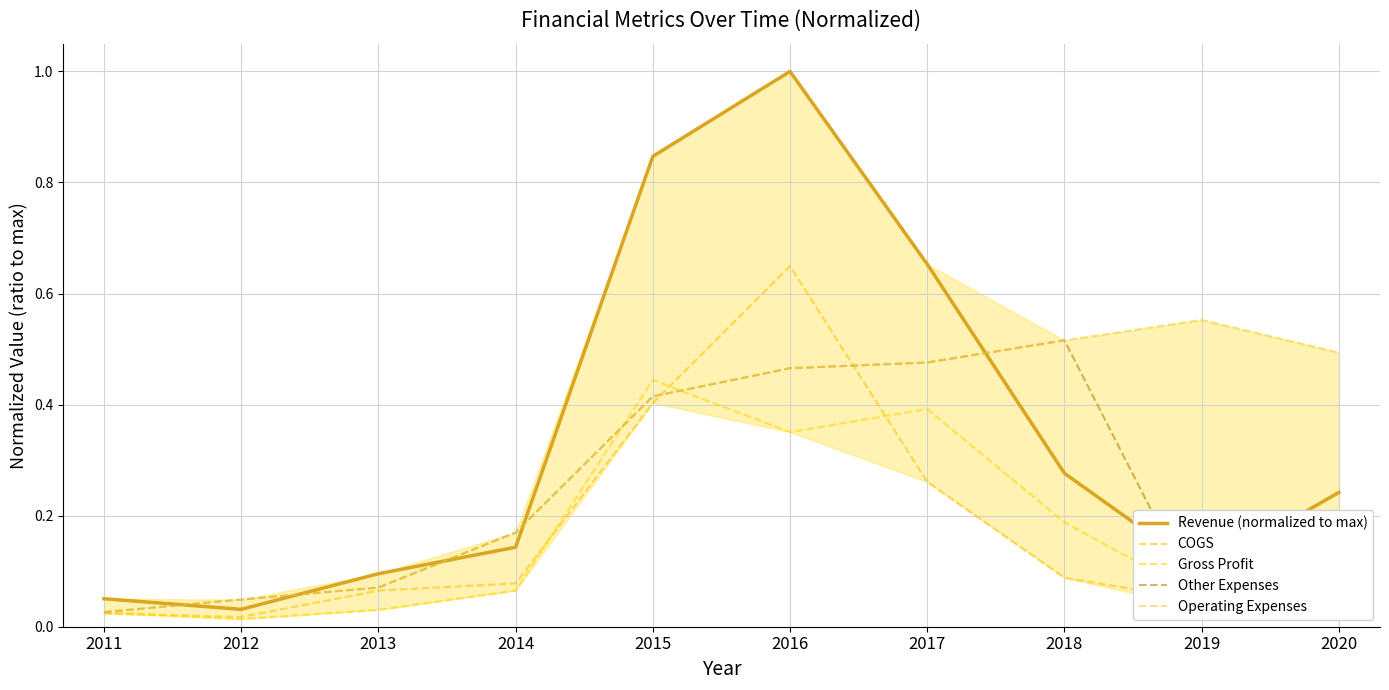

How many intersections are there between Operating Expenses and COGS?

2